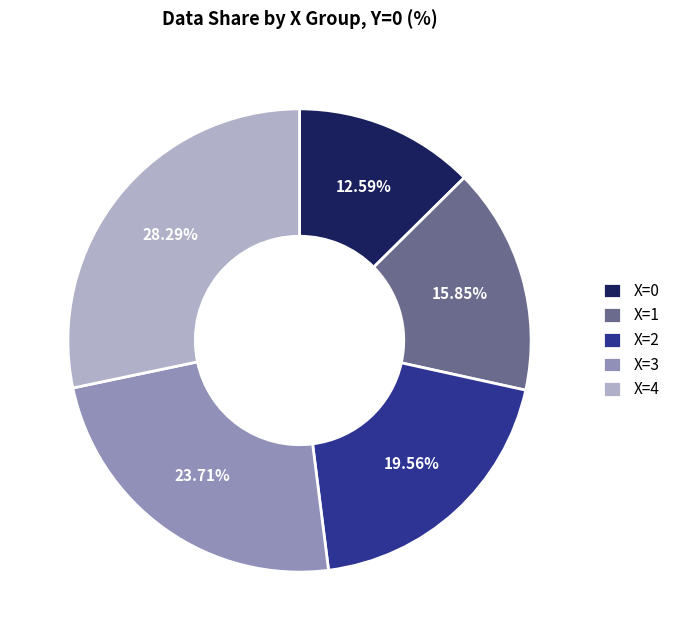

Which has a higher value, X=2 or X=0?

X=2